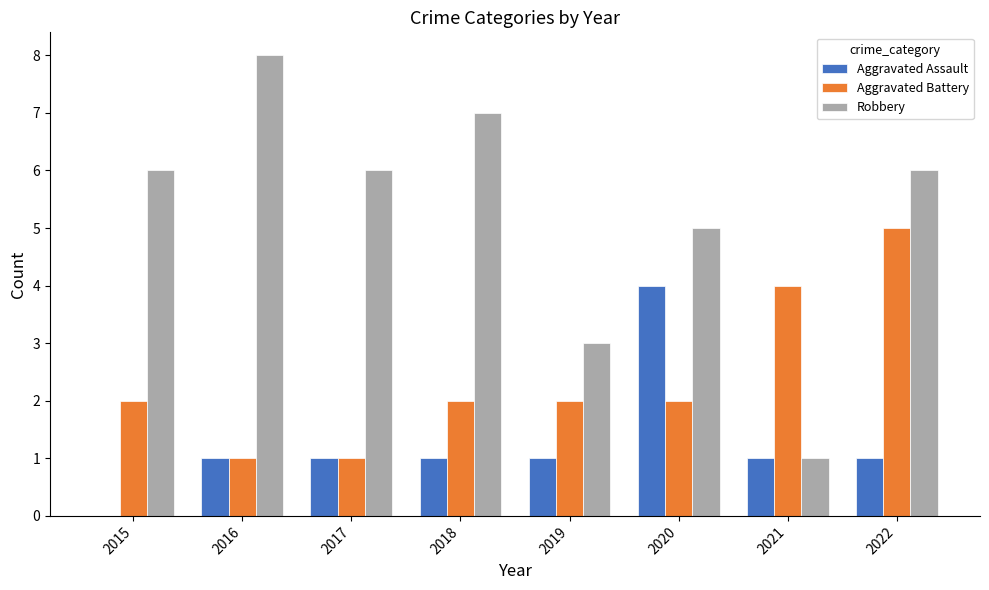

What is the sum of all Robbery values?

42